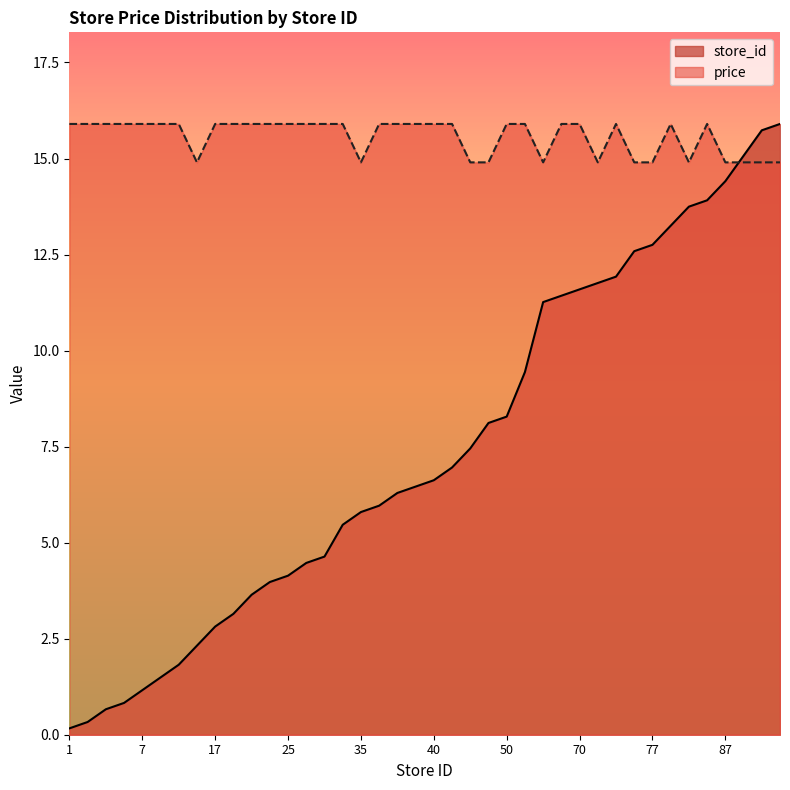

The value of price at 14 is 4.7. True or false?

False